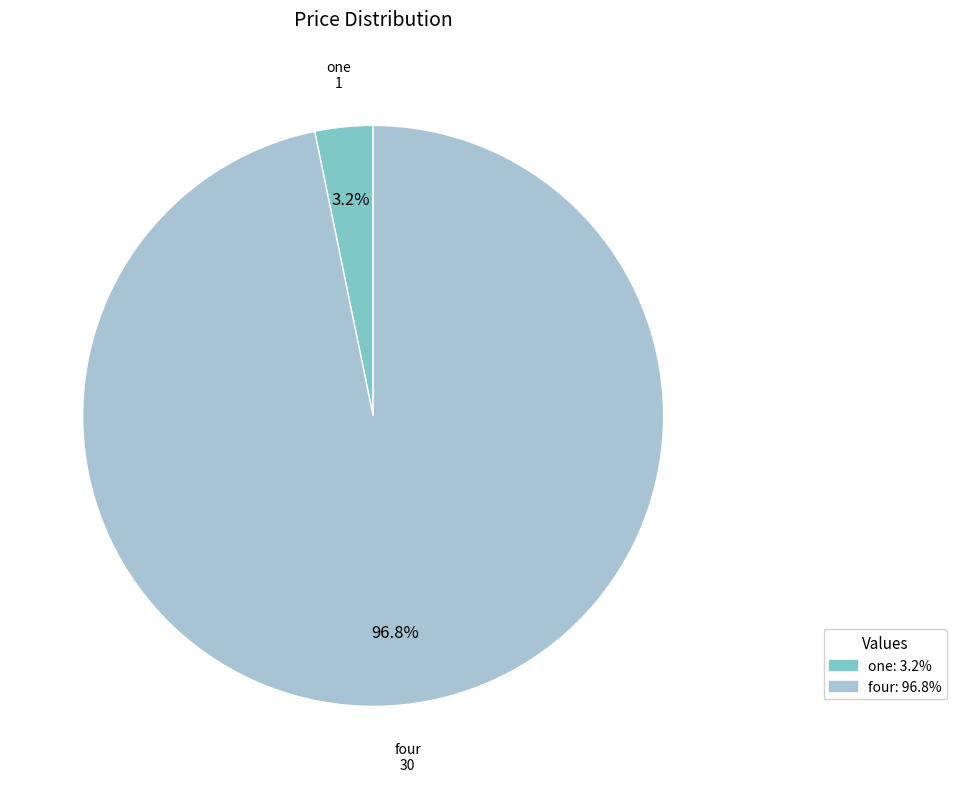

Rank the categories by value from lowest to highest.

one, four